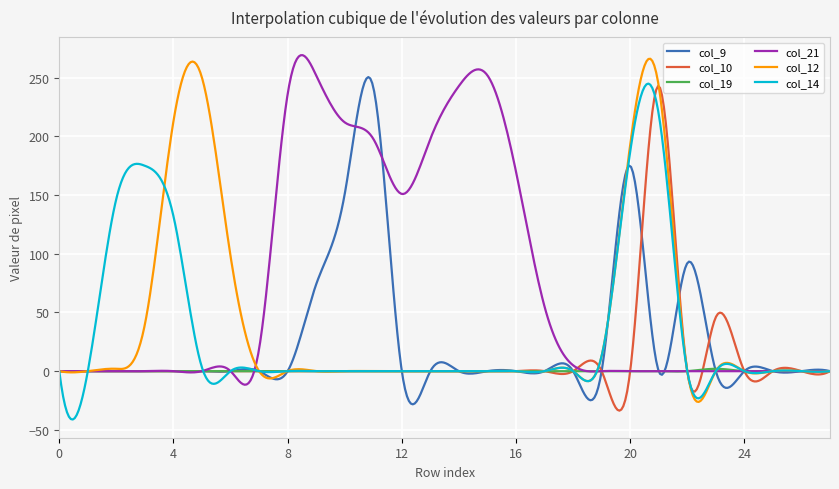

What is the highest value of the col_10 series?

242.9